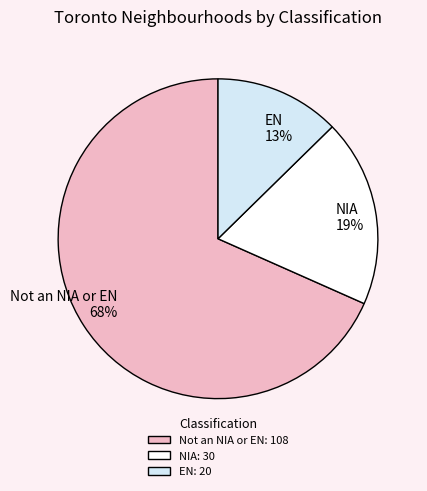

To the nearest percent, what percentage of the pie is NIA 19%?

19%